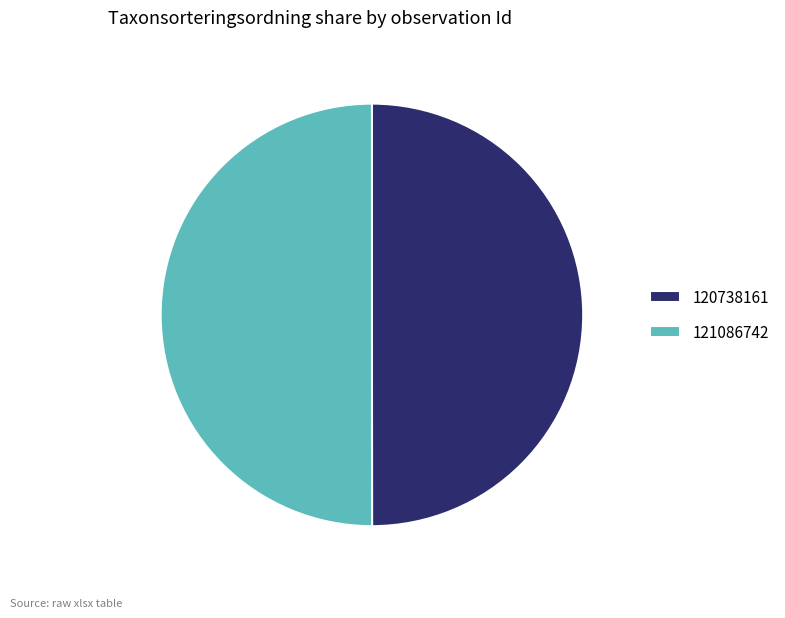

Do 121086742 and 120738161 together represent more than half of the pie?

Yes